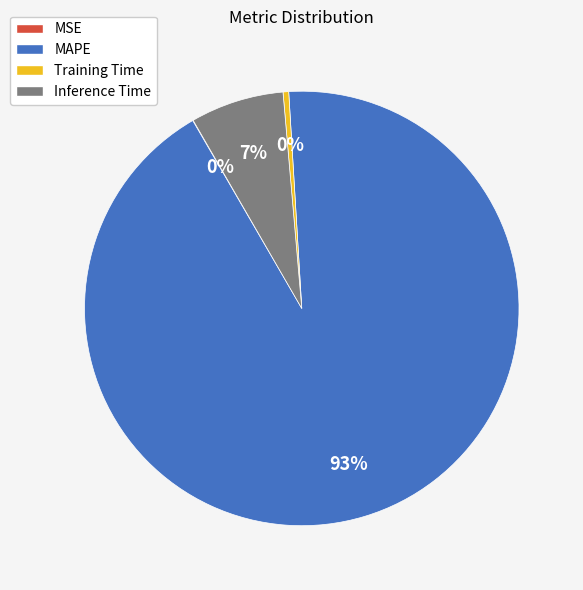

True or false: MAPE accounts for 93% of the total.

True